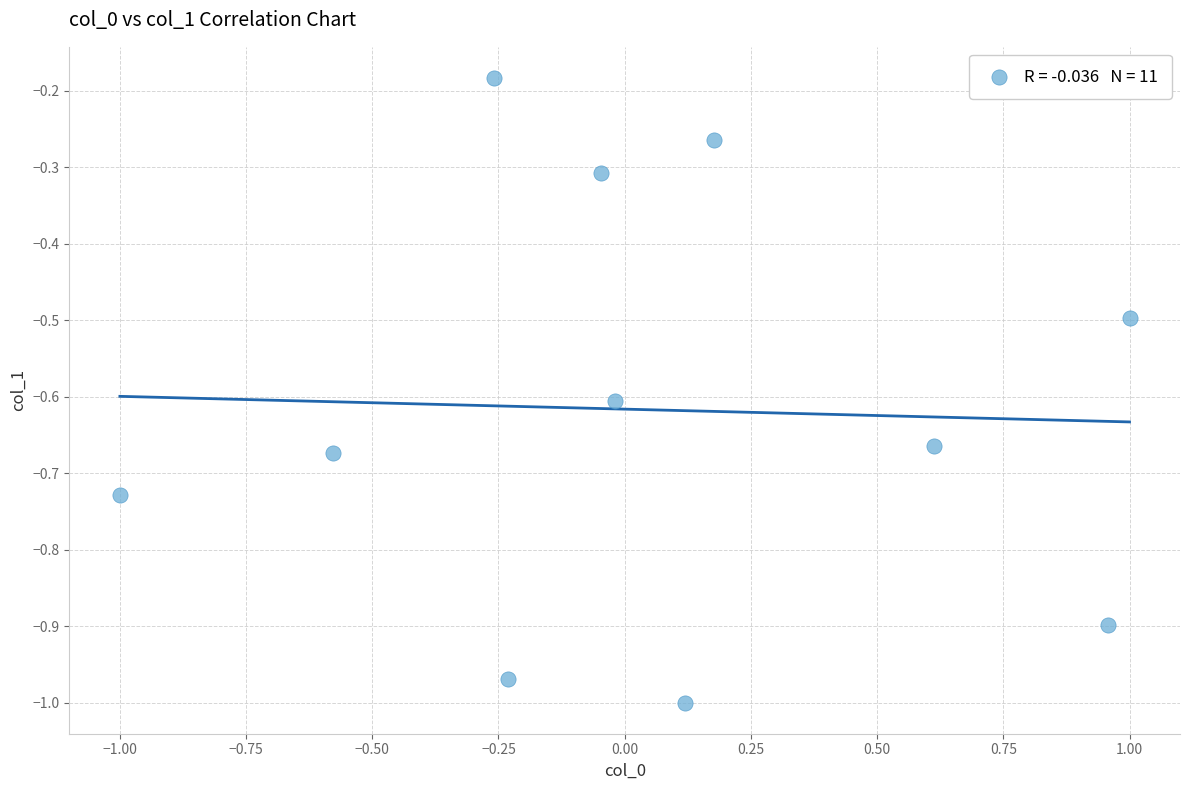

What is the average Y value?

-0.6